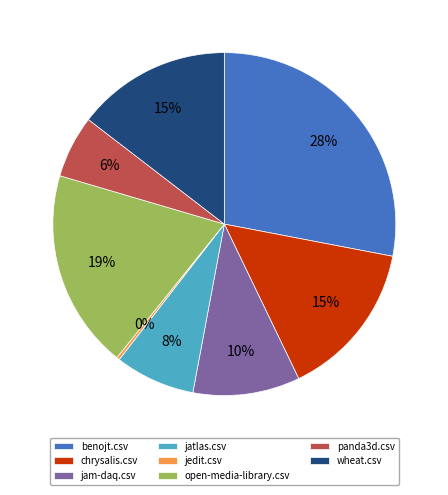

What is the largest slice in the pie chart?

benojt.csv